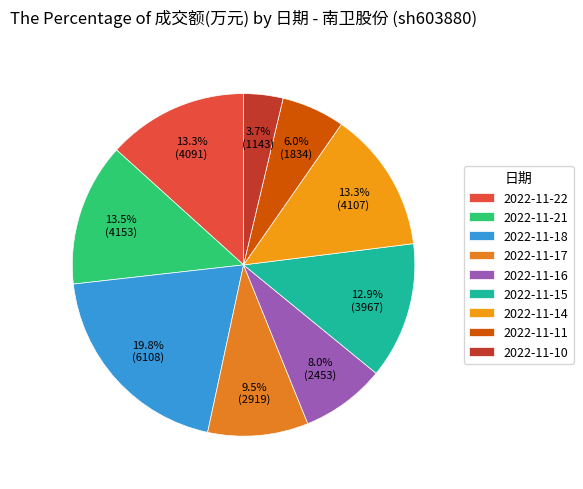

What is the change in value from 2022-11-15 to 2022-11-14?

+140